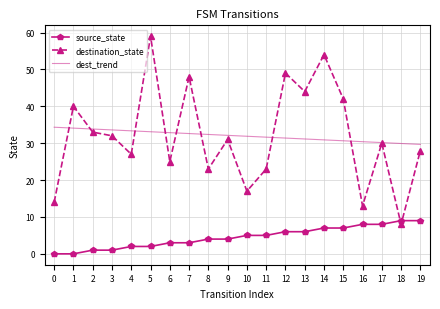

List the series in order of their peak value, highest first.

destination_state, dest_trend, source_state